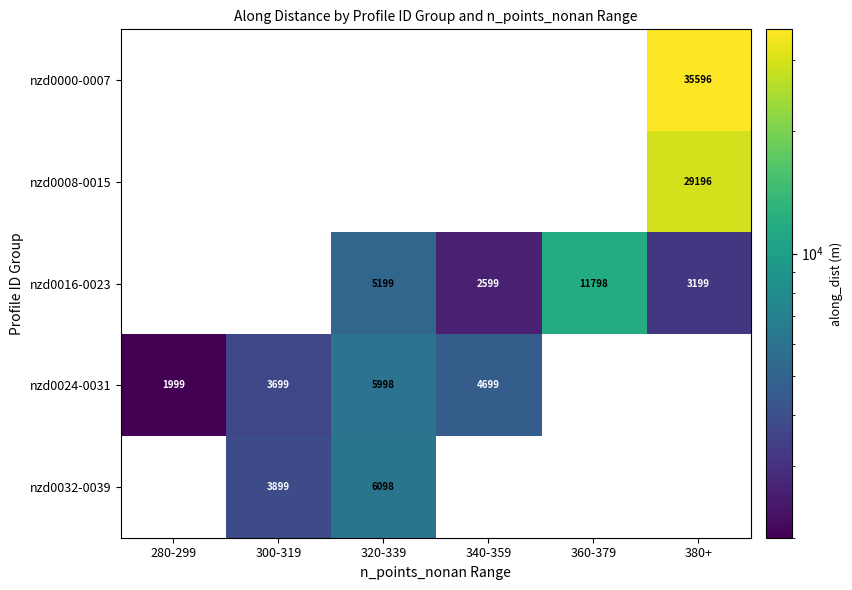

Count the number of data series in this chart.

5